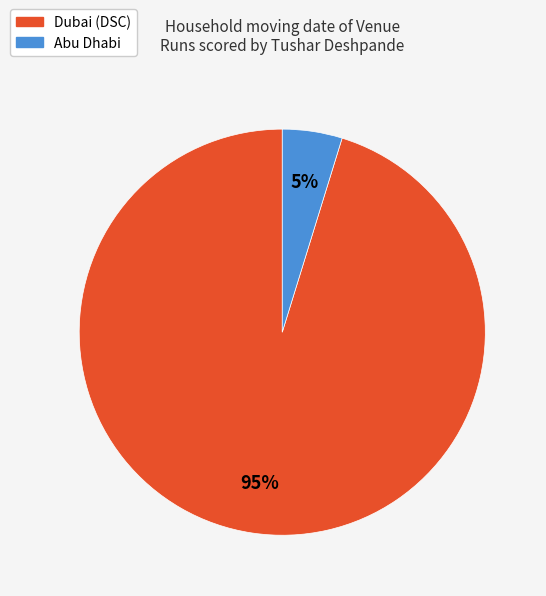

Does Abu Dhabi represent more than half of the total?

No